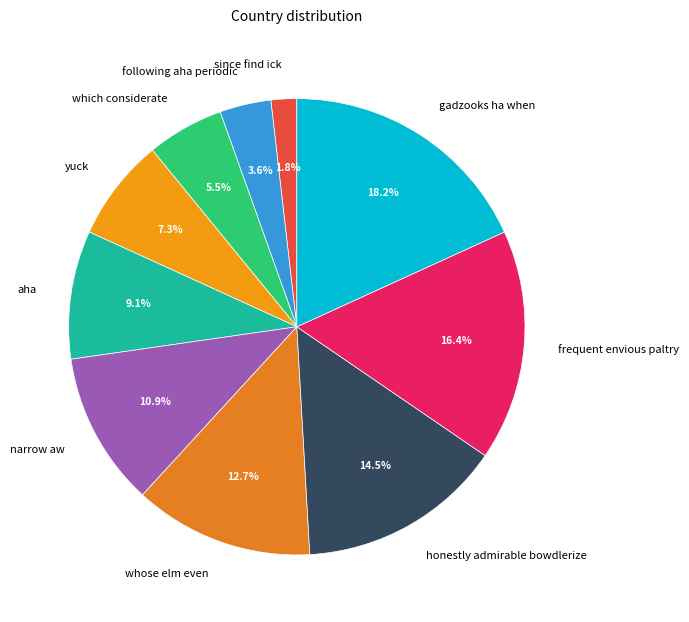

Which slice is the largest?

gadzooks ha when